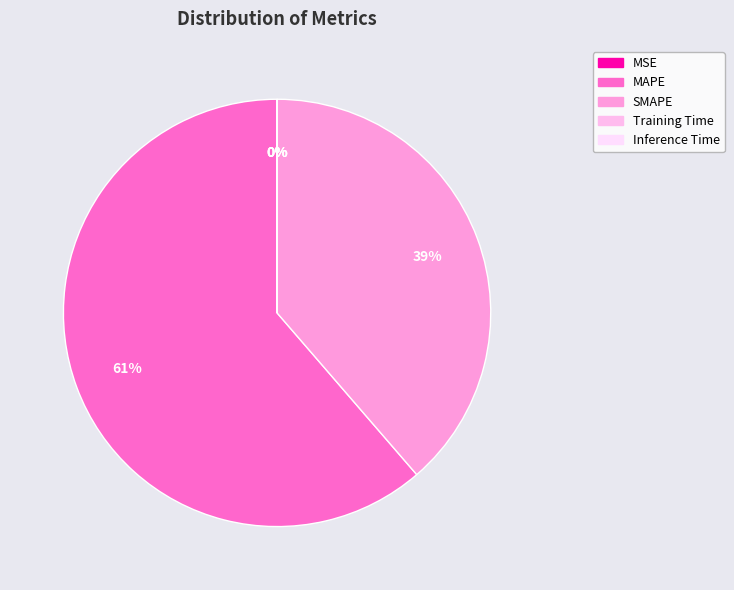

True or false: SMAPE accounts for 39% of the total.

True